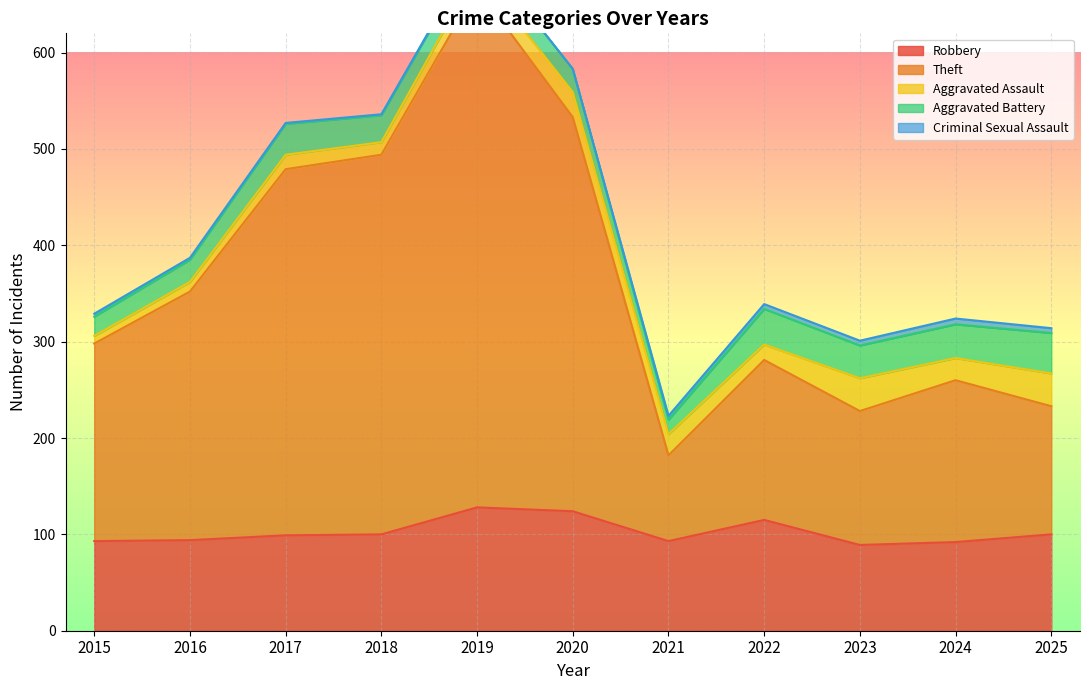

List the series in order of their peak value, lowest first.

Criminal Sexual Assault, Aggravated Assault, Aggravated Battery, Robbery, Theft